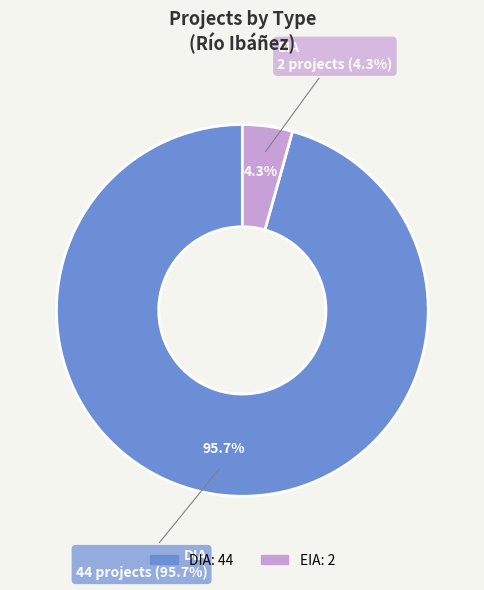

Count the number of slices in the pie.

2